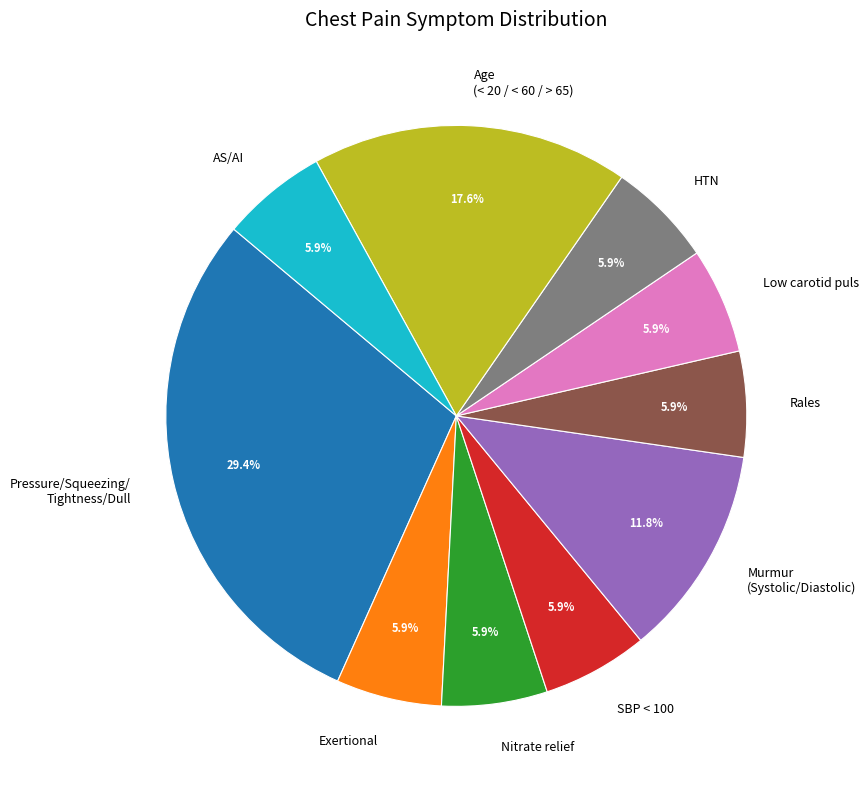

Approximately how many times larger is the value at Murmur (Systolic/Diastolic) compared to Age (< 20 / < 60 / > 65)?

0.7